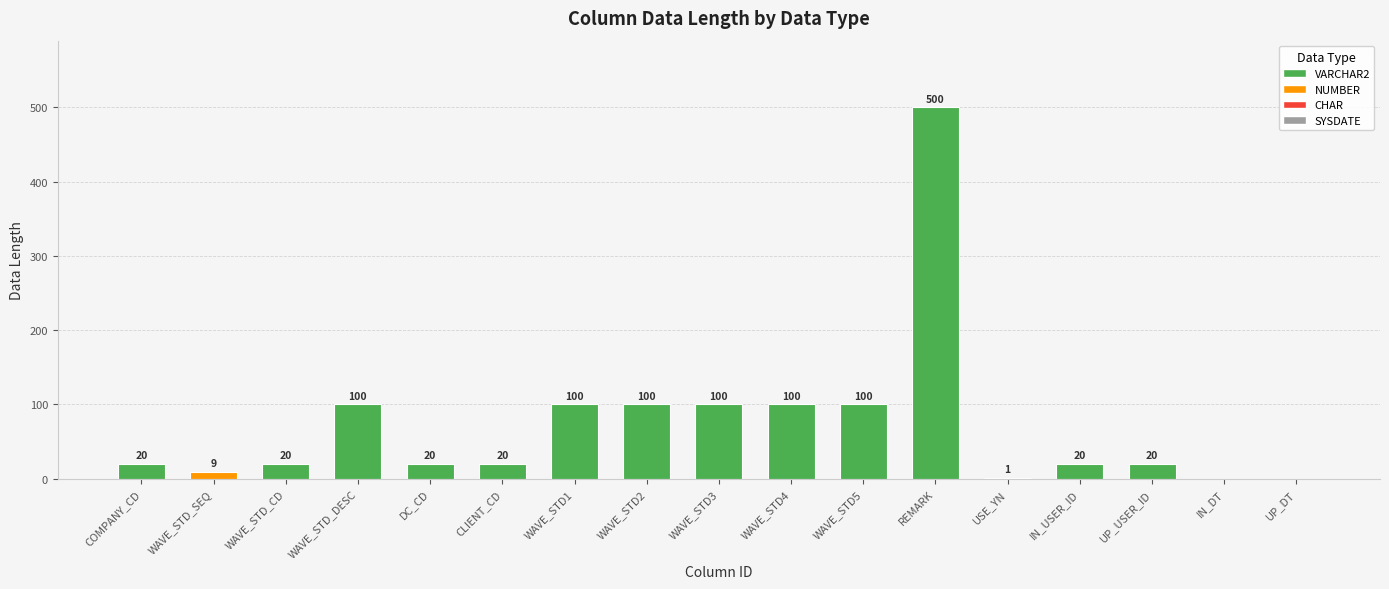

What is the ratio of the value at WAVE_STD_DESC to the value at WAVE_STD_CD?

5.0